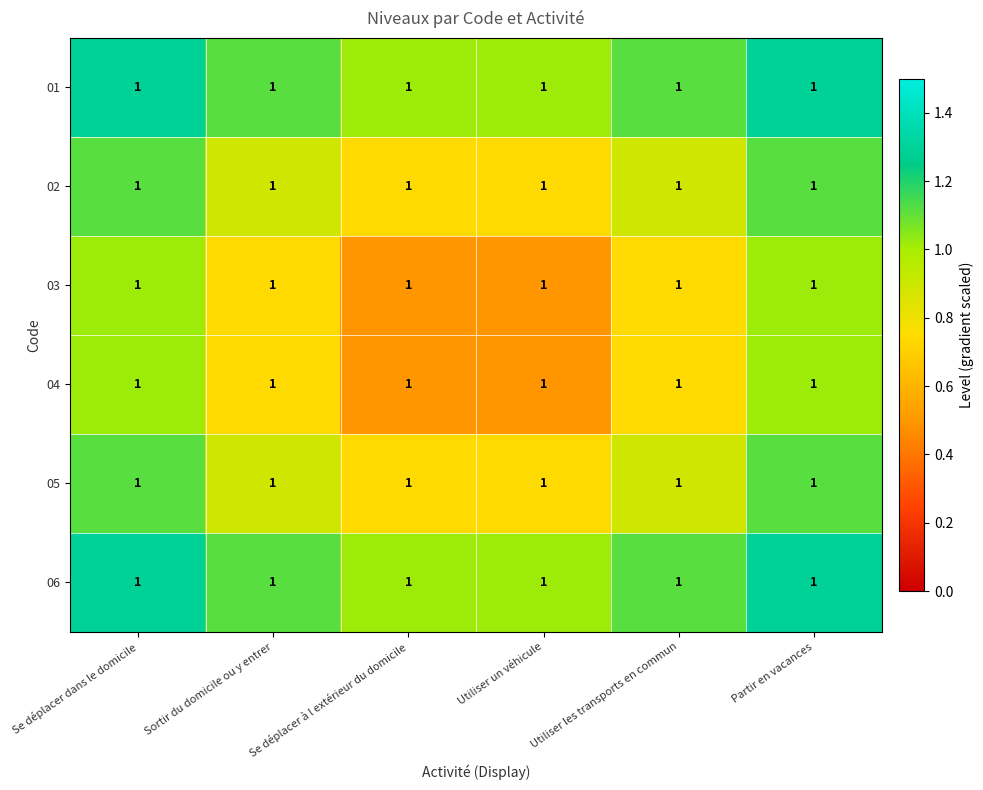

How many distinct data groups are displayed?

6